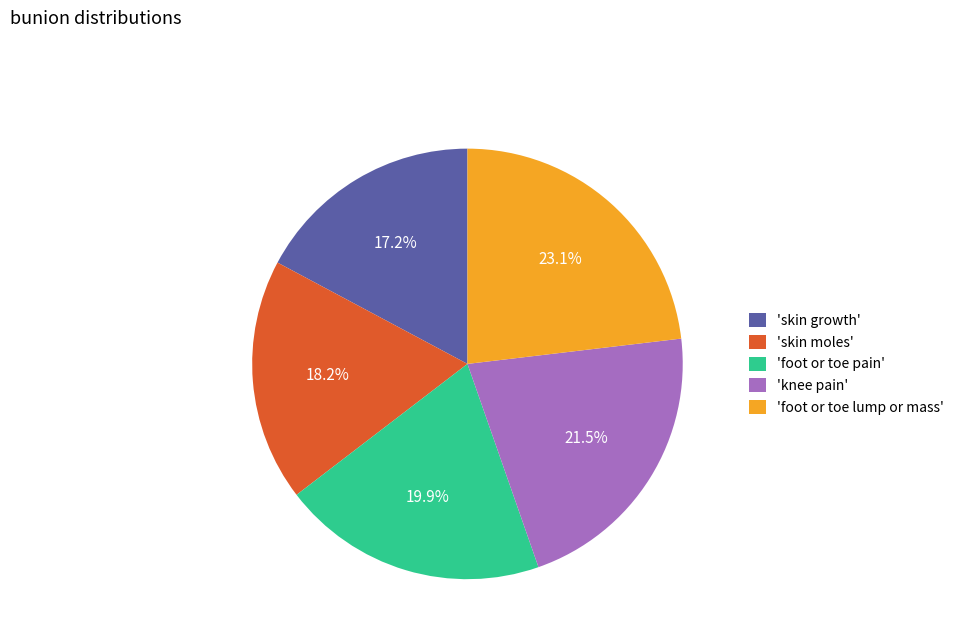

Rank the categories by value from highest to lowest.

'foot or toe lump or mass', 'knee pain', 'foot or toe pain', 'skin moles', 'skin growth'